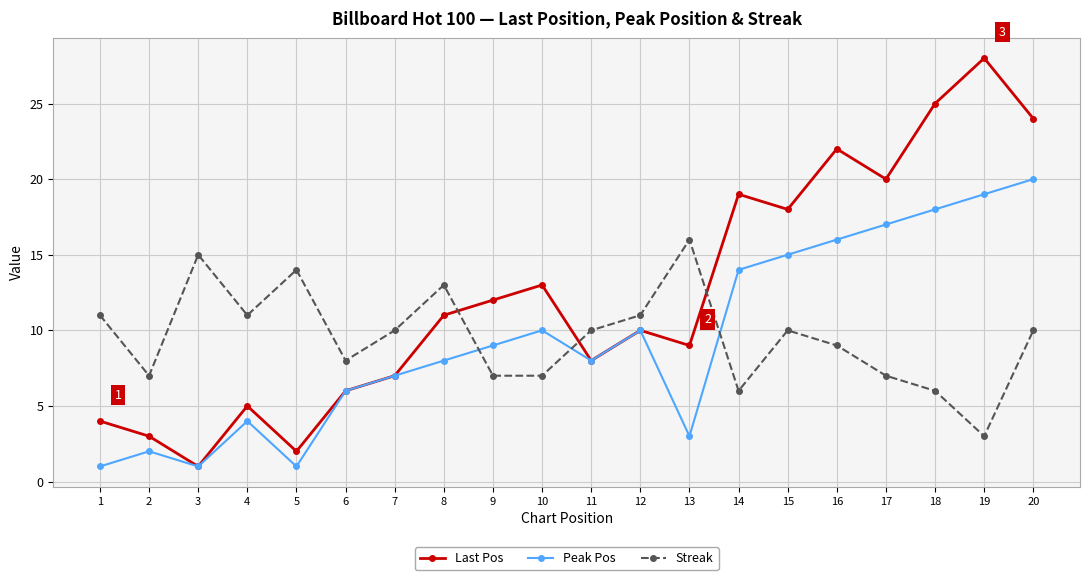

Which series has the largest range (max minus min)?

Last Pos